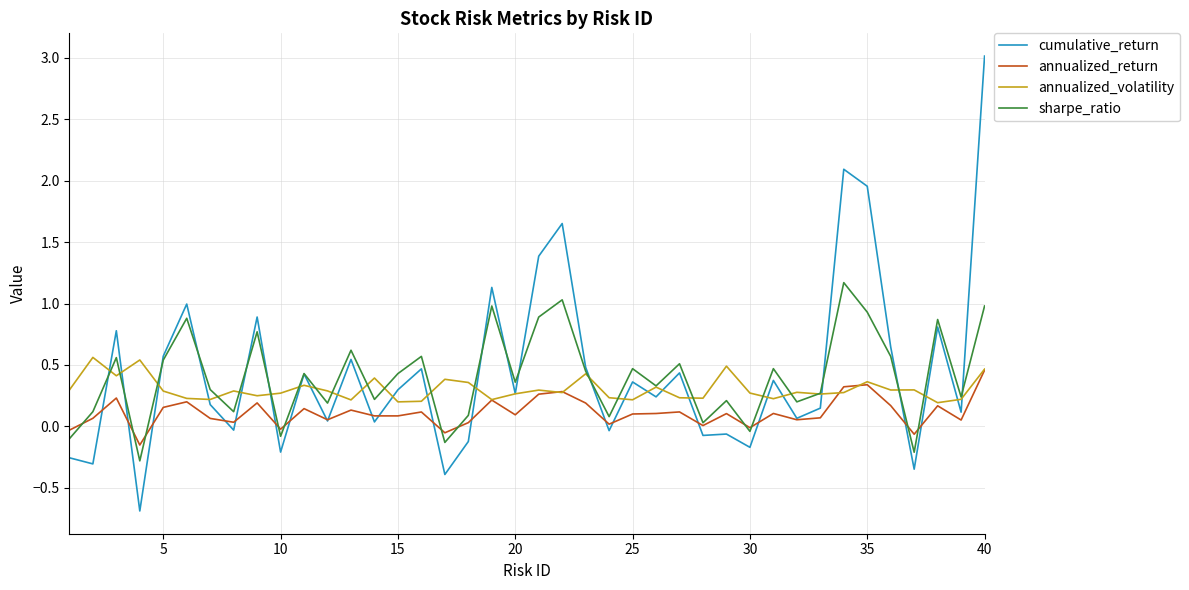

What are all the series names shown in the legend?

cumulative_return, annualized_return, annualized_volatility, sharpe_ratio